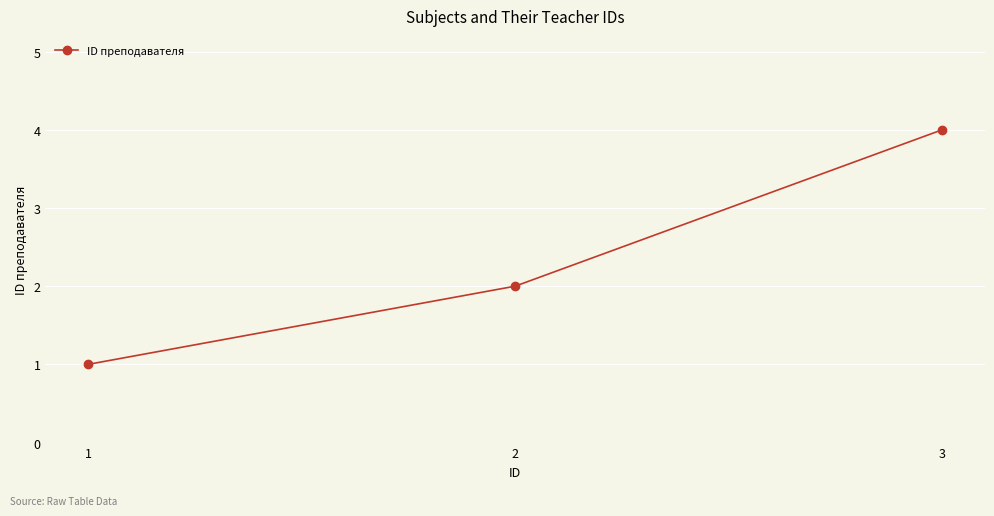

What is the approximate value at 2?

2